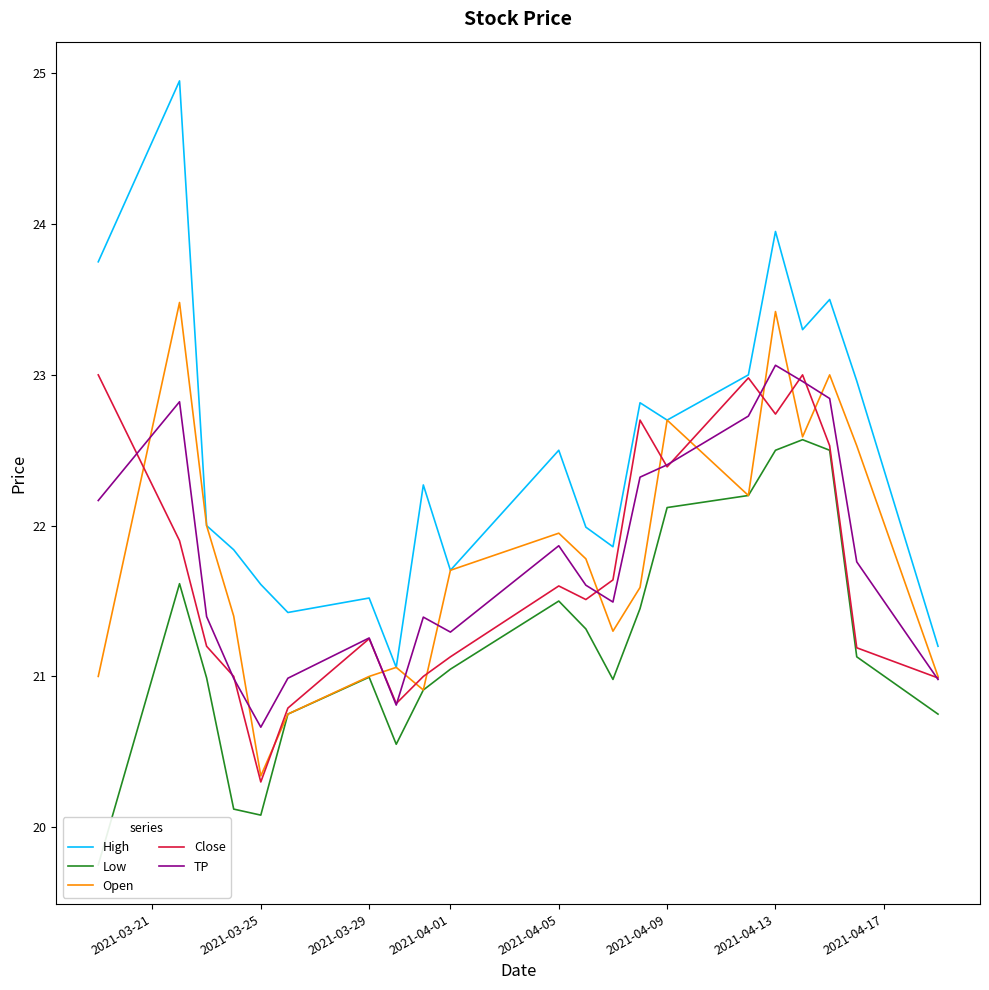

What are all the series names shown in the legend?

High, Low, Open, Close, TP